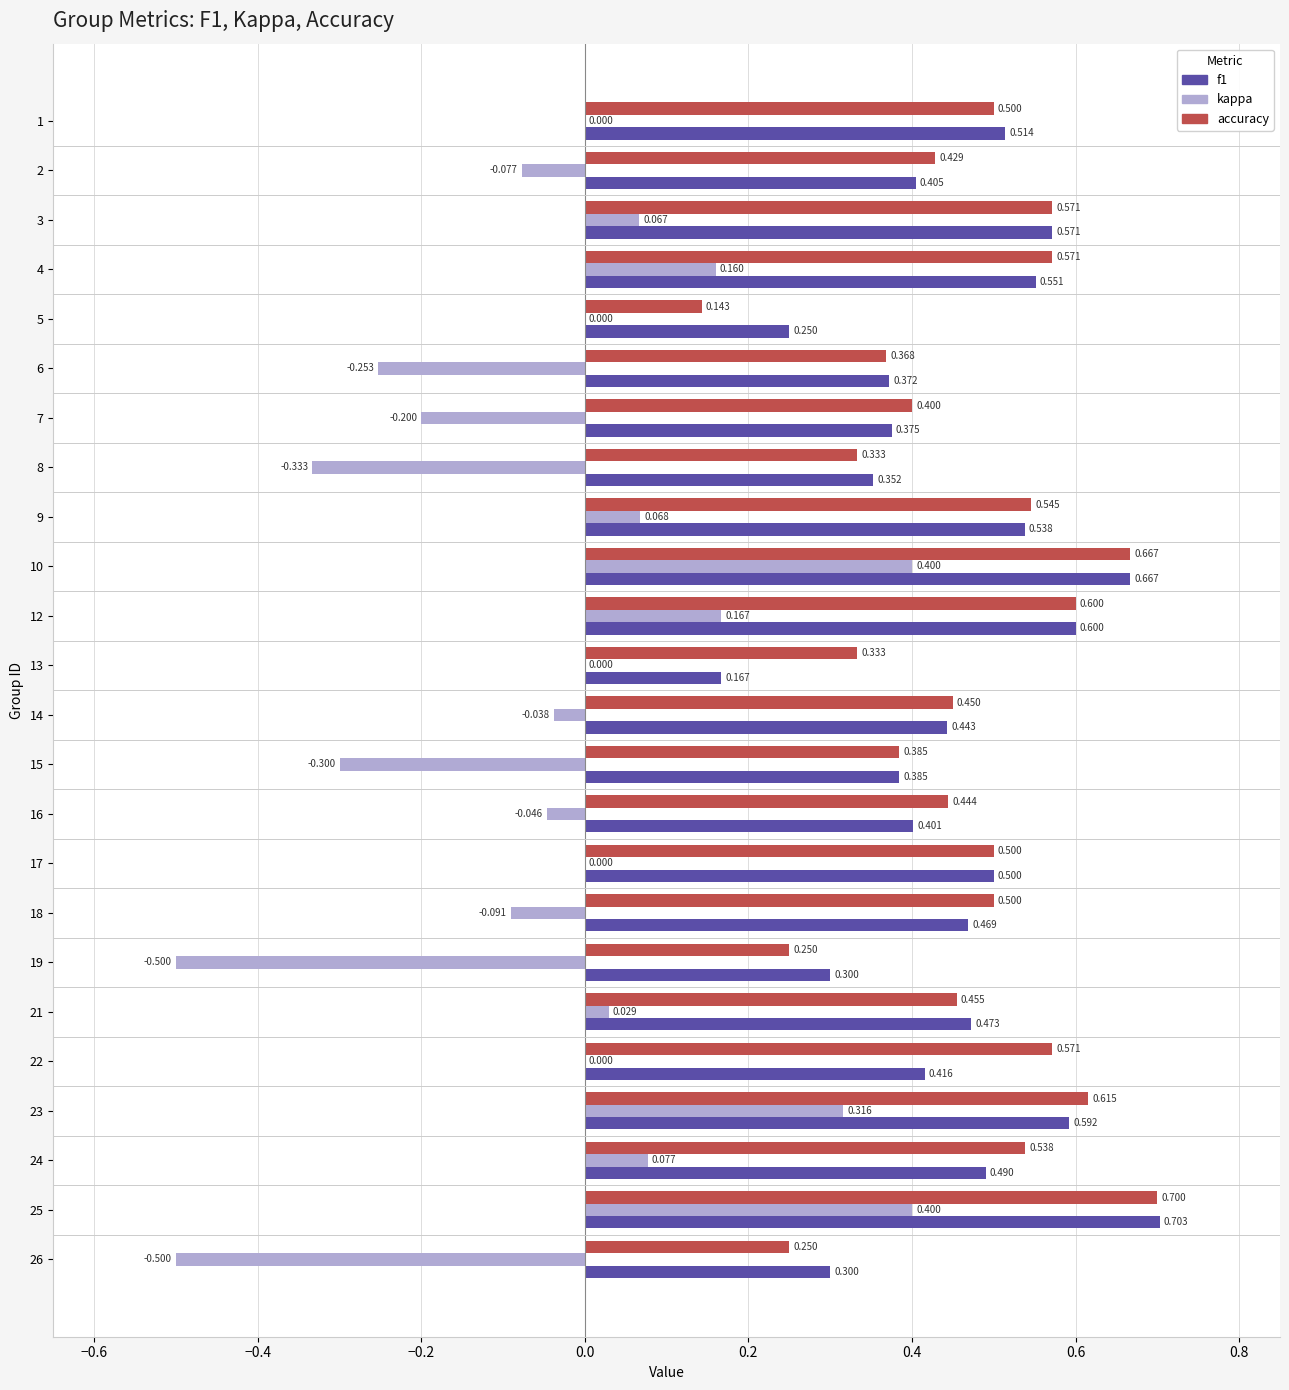

Is the value of accuracy at 9 greater than the value of f1 at 13?

Yes